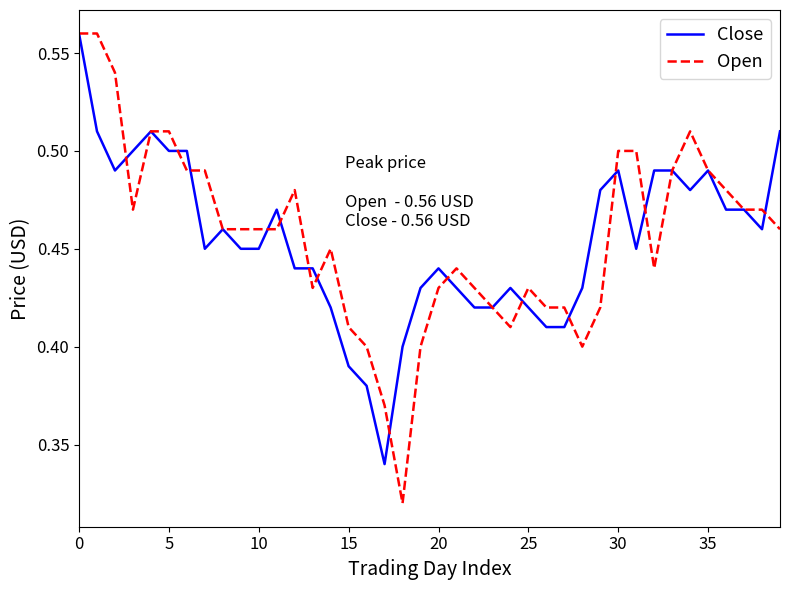

True or false: Close has more than 2 interior local peaks.

True